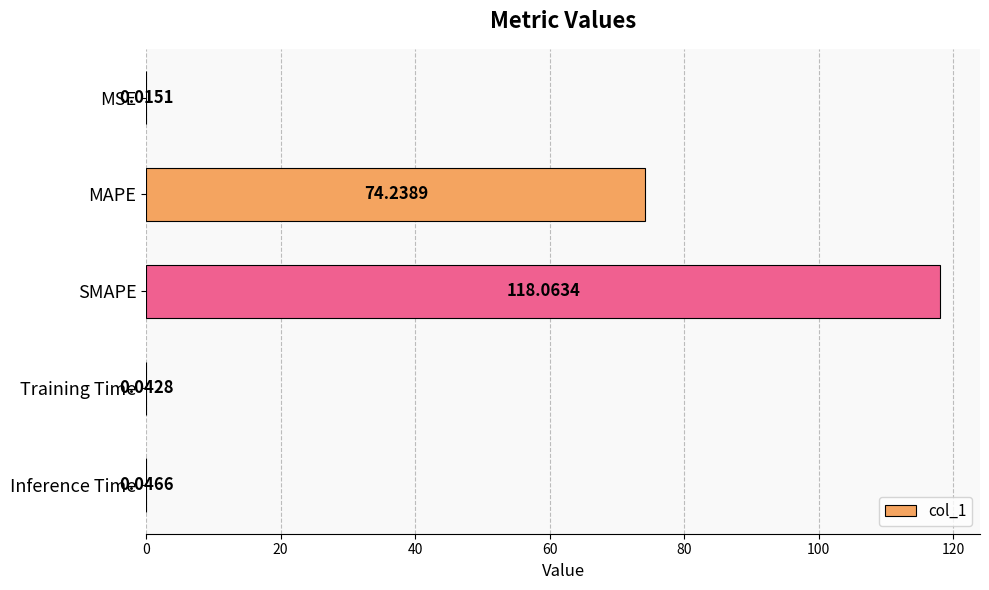

Which has a higher value, SMAPE or Inference Time?

SMAPE